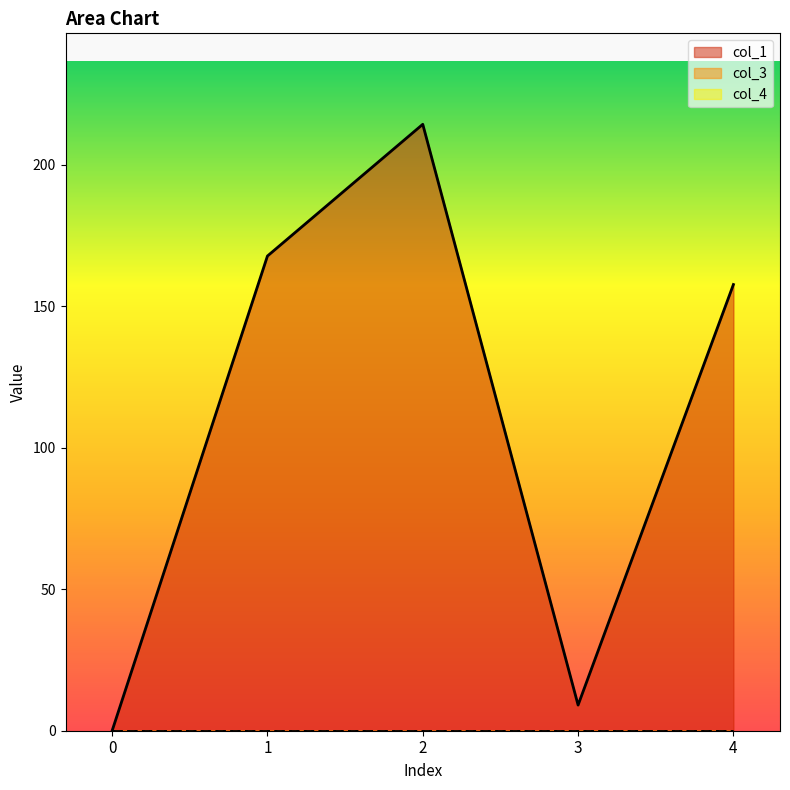

Which series has the largest total across all categories?

col_1